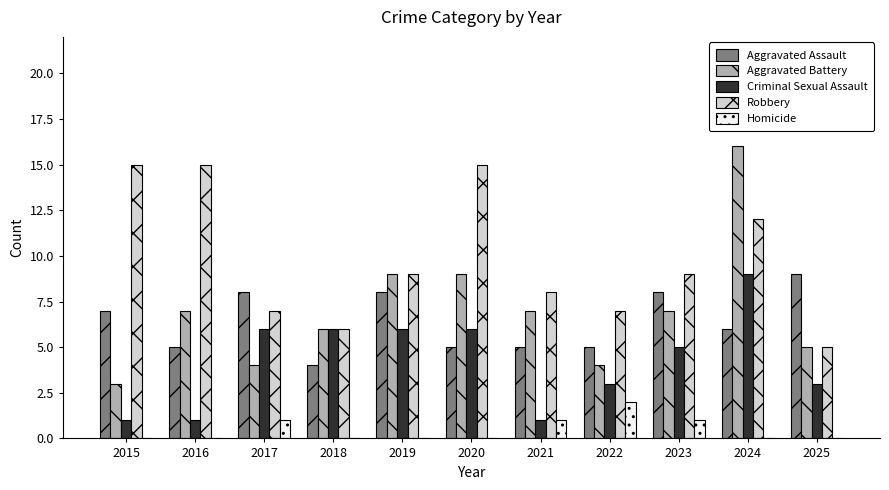

What is the spread (max minus min) of values at 2022?

5